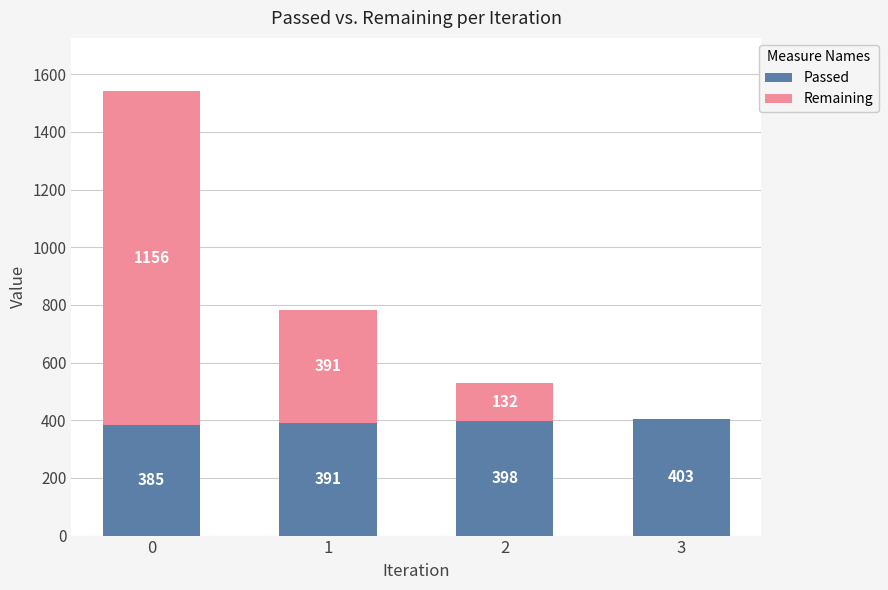

What is the sum of the Passed values at 0 and 3?

788